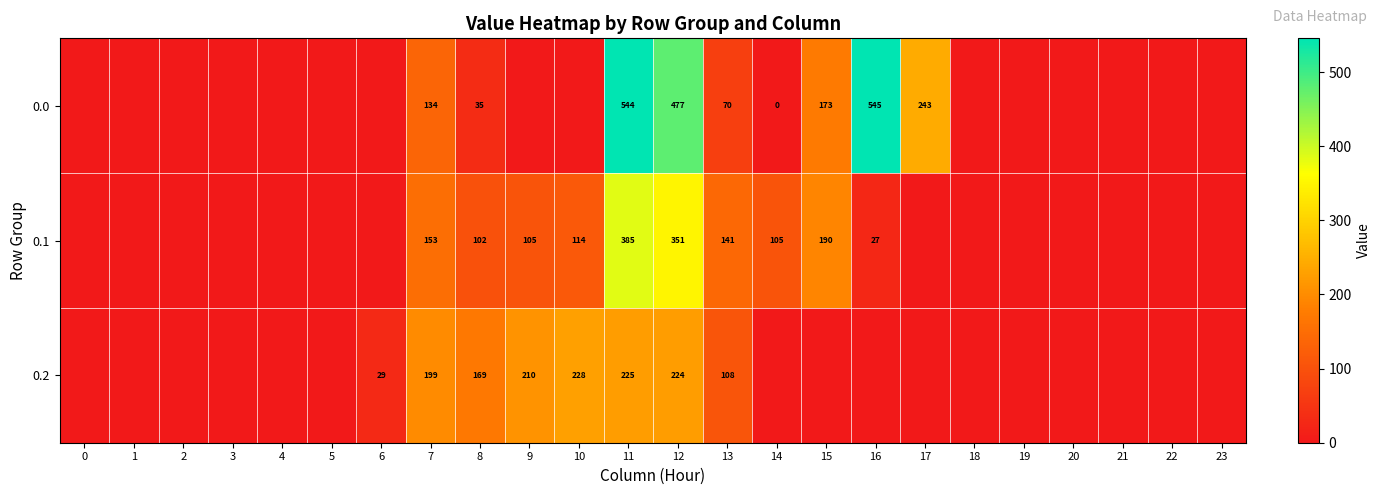

The 0.2 series shows 228 at 10. True or false?

True